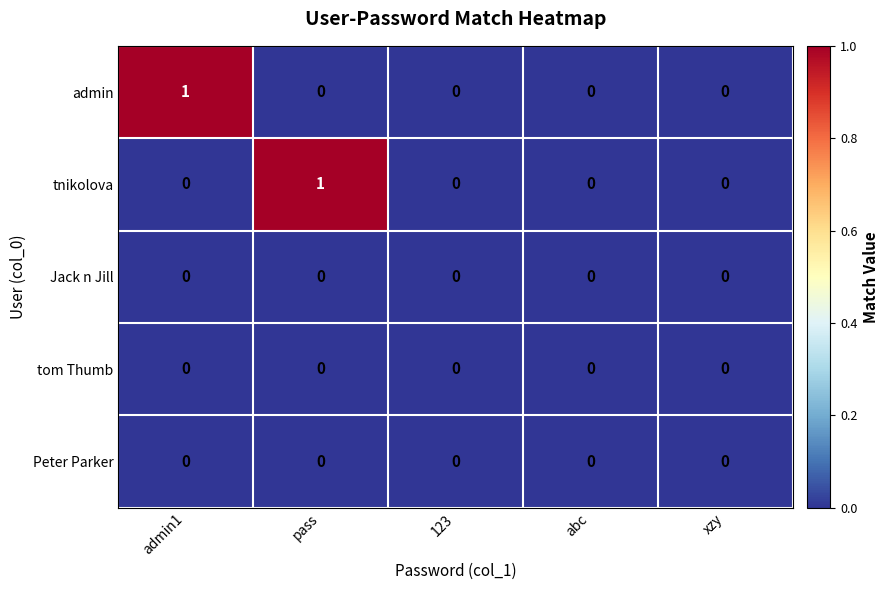

Which series changed the most between pass and 123?

tnikolova